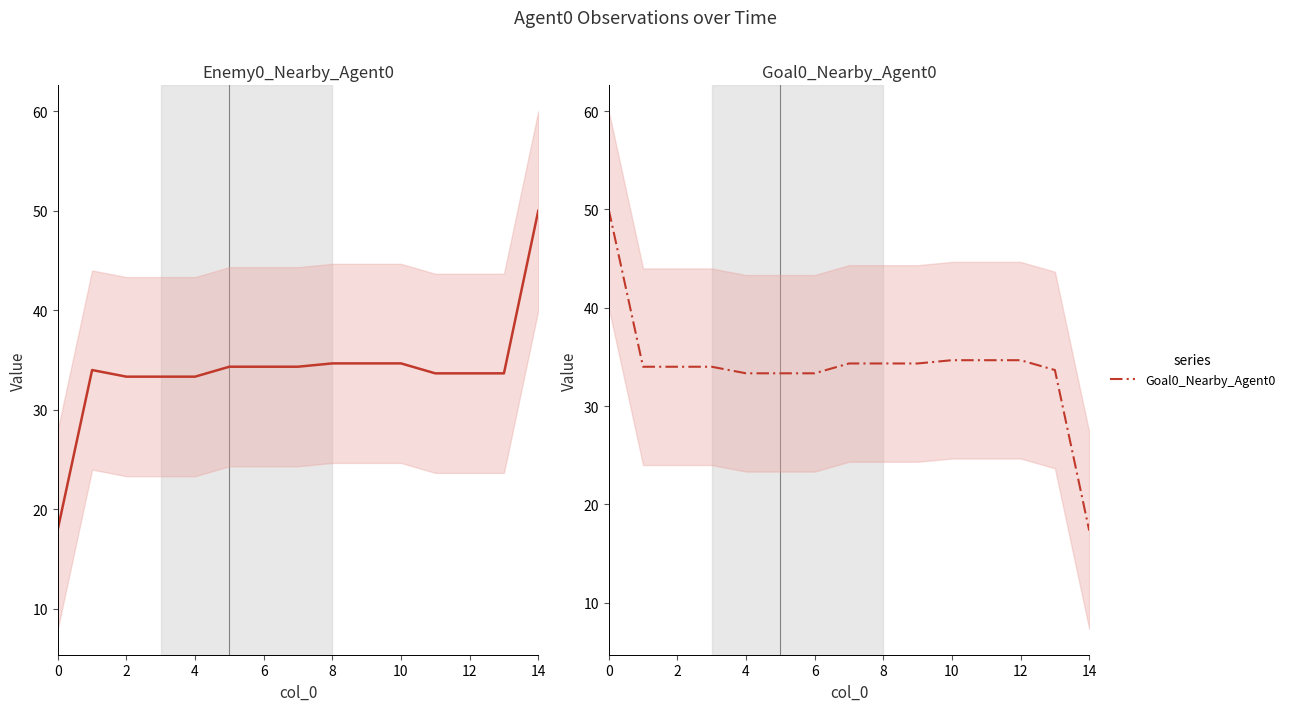

What is the average value of the Goal0_Nearby_Agent0 series?

34.0